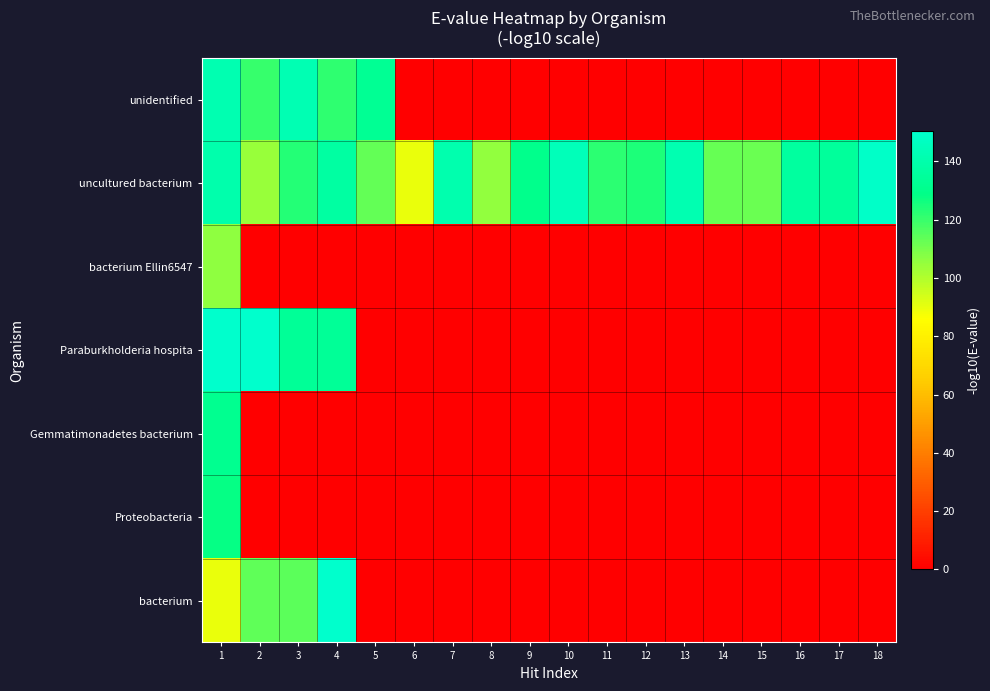

Rank the series by their maximum value, from lowest to highest.

bacterium Ellin6547, Proteobacteria, Gemmatimonadetes bacterium, unidentified, uncultured bacterium, Paraburkholderia hospita, bacterium